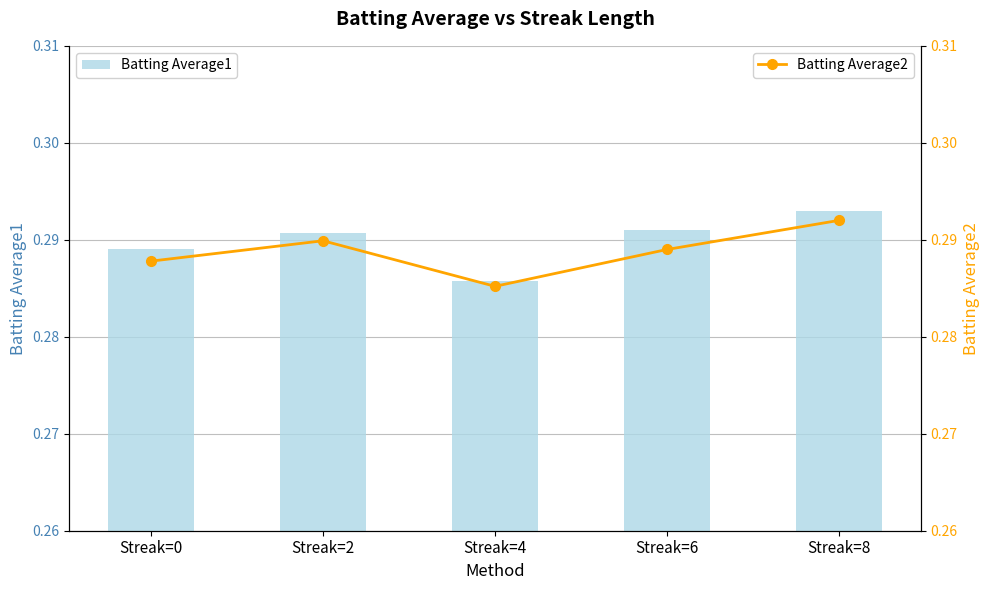

Which series has the largest range (max minus min)?

Batting Average1